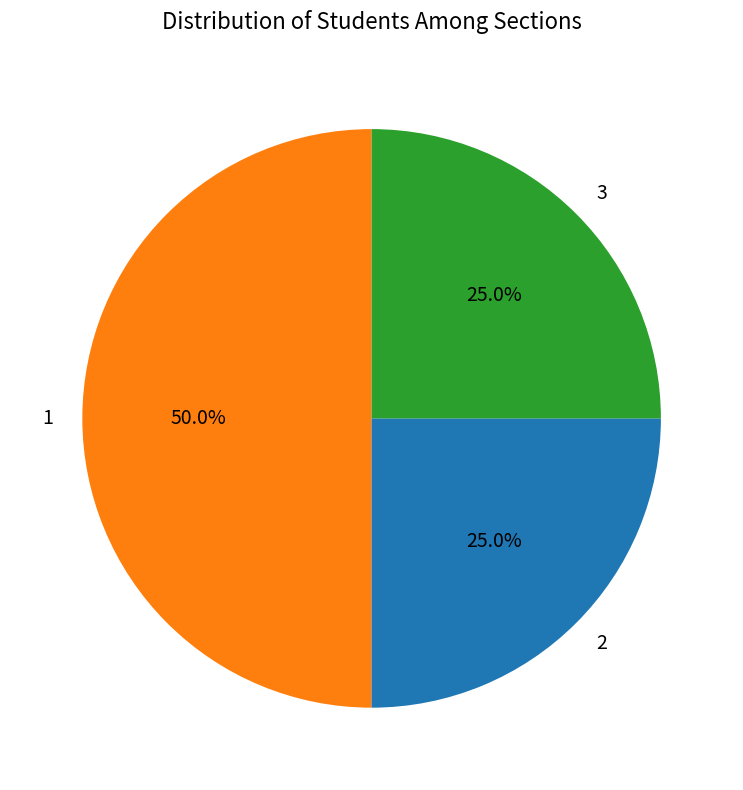

Do 1 and 2 together represent more than half of the pie?

Yes